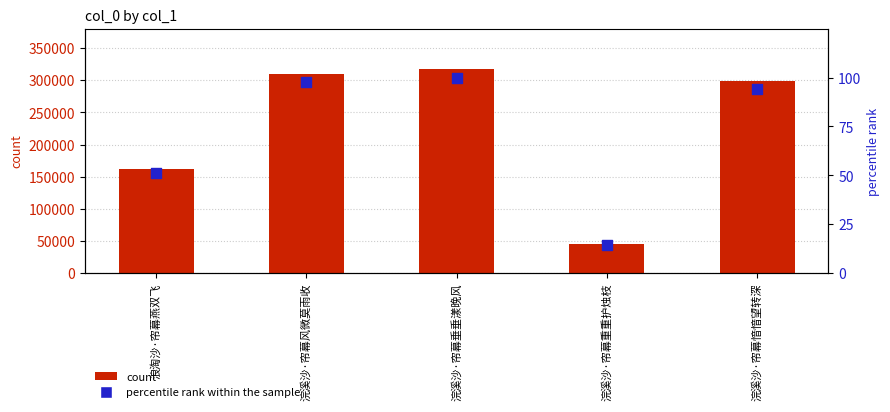

At how many categories does at least one series exceed 257783?

3